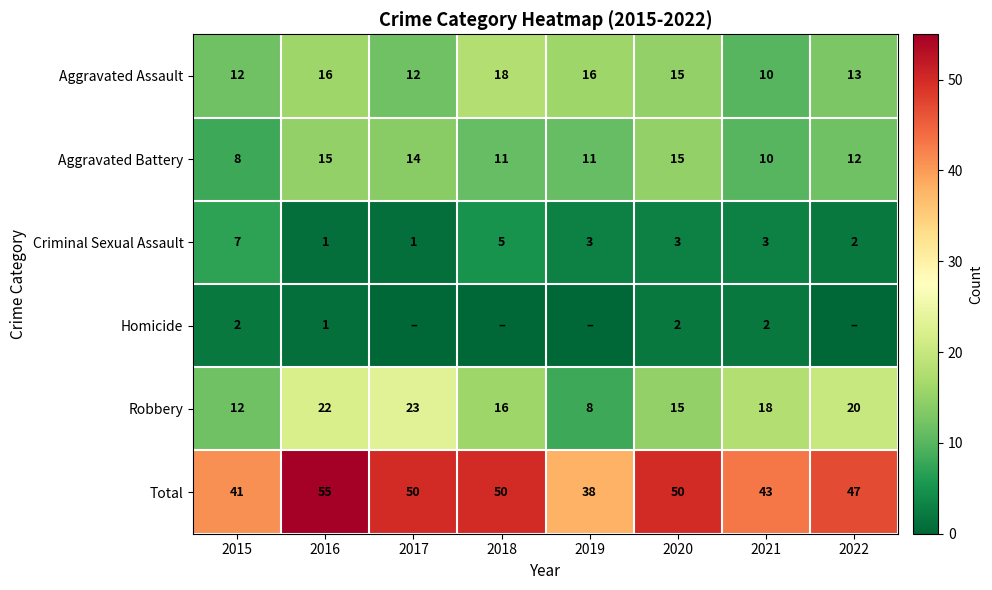

The value of Aggravated Battery at 2019 is 19. True or false?

False